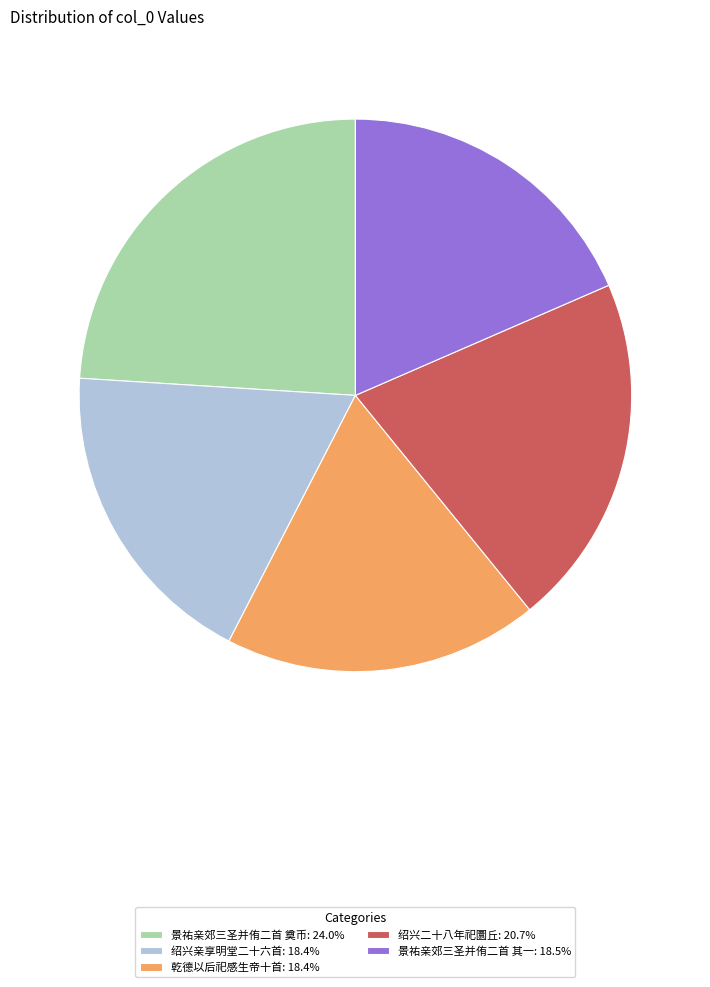

How many slices are in this pie chart?

5